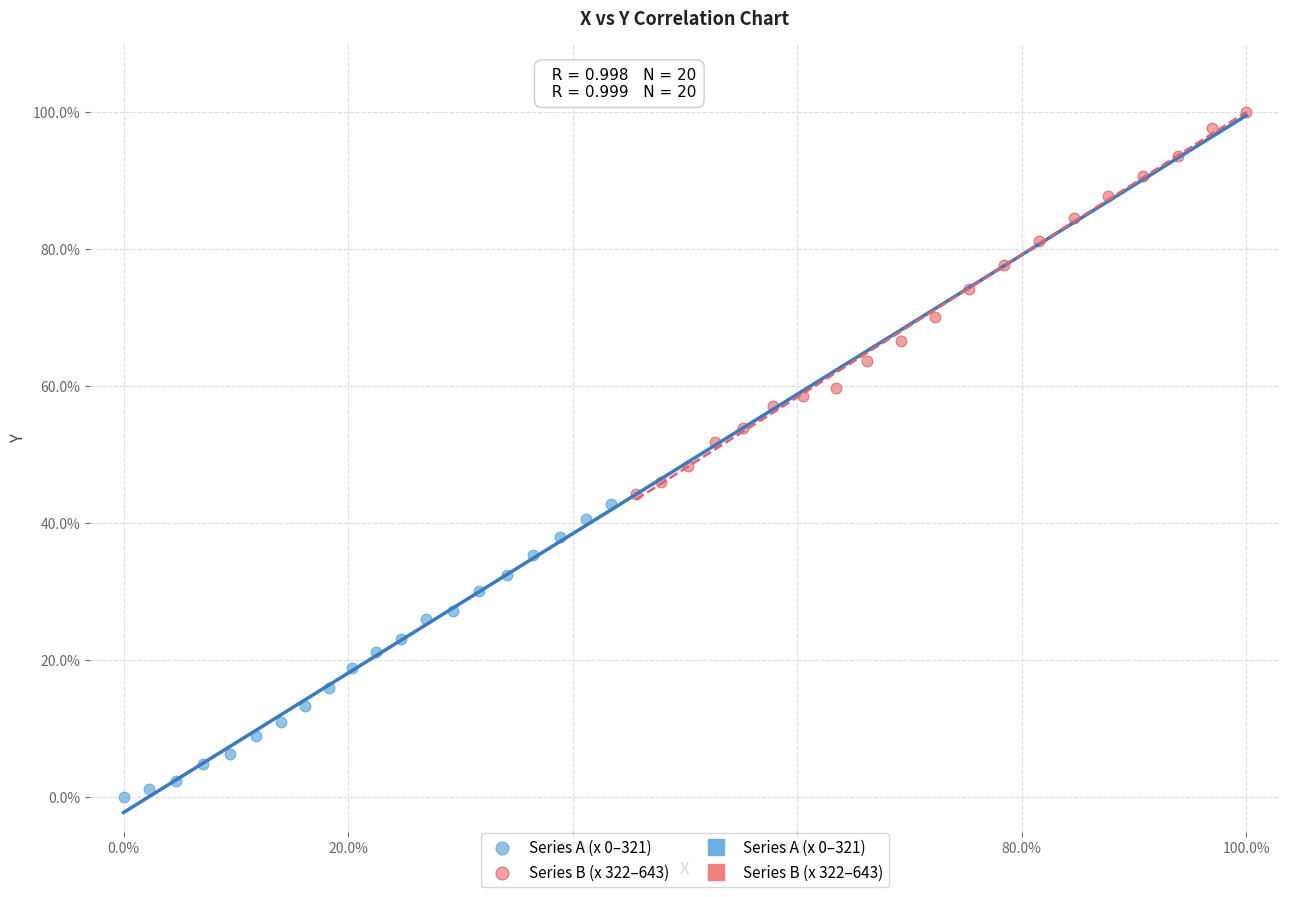

Which series has the largest Y range (max minus min)?

Series B (x 322–643)